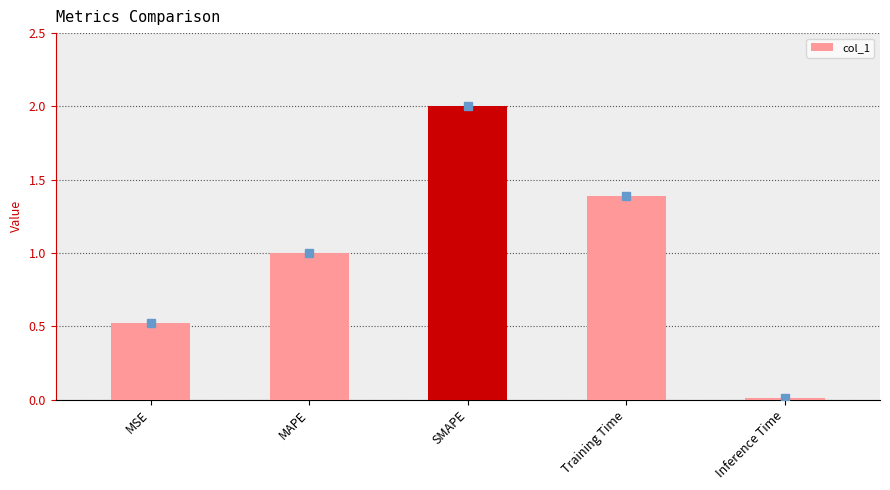

What is the greatest value displayed?

2.0